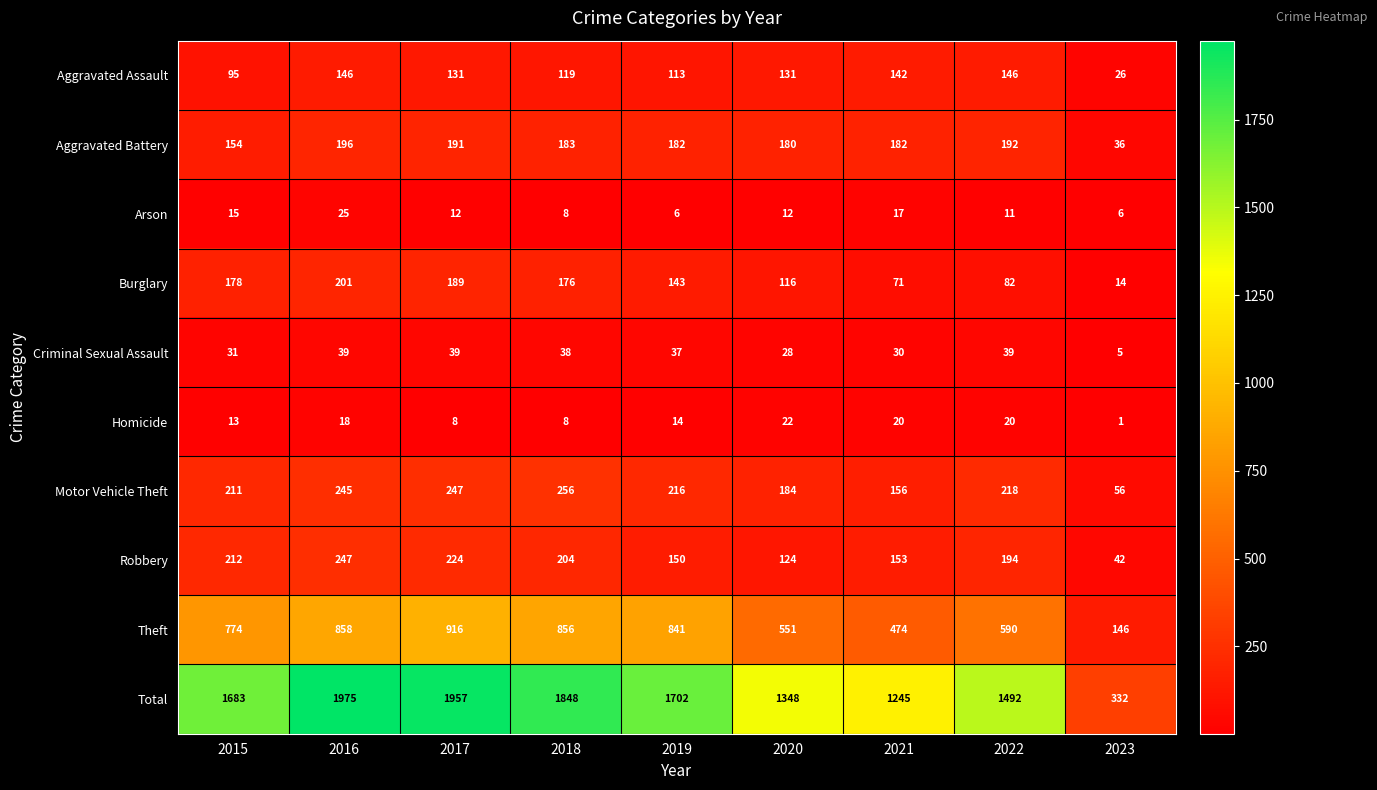

How many data points does each series have?

9